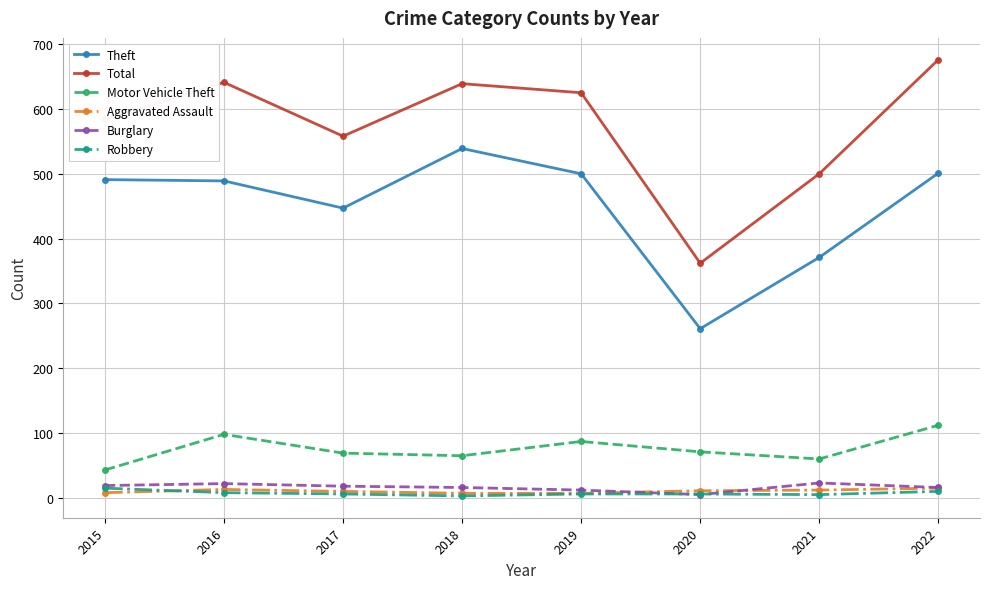

Which series has the largest total across all categories?

Total